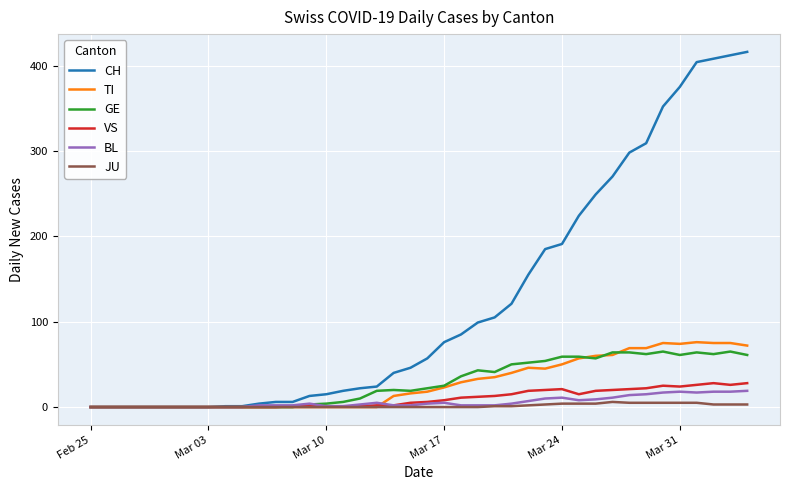

Which series has the largest total across all categories?

CH